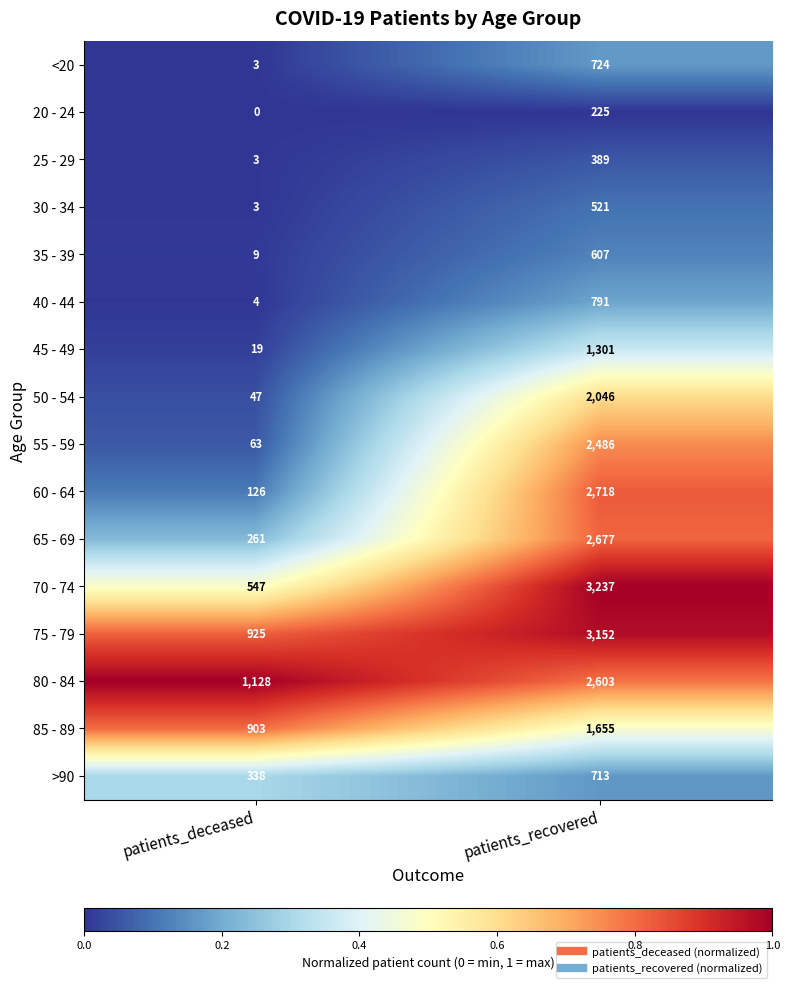

The value of 70 - 74 at patients_deceased is 899. True or false?

False